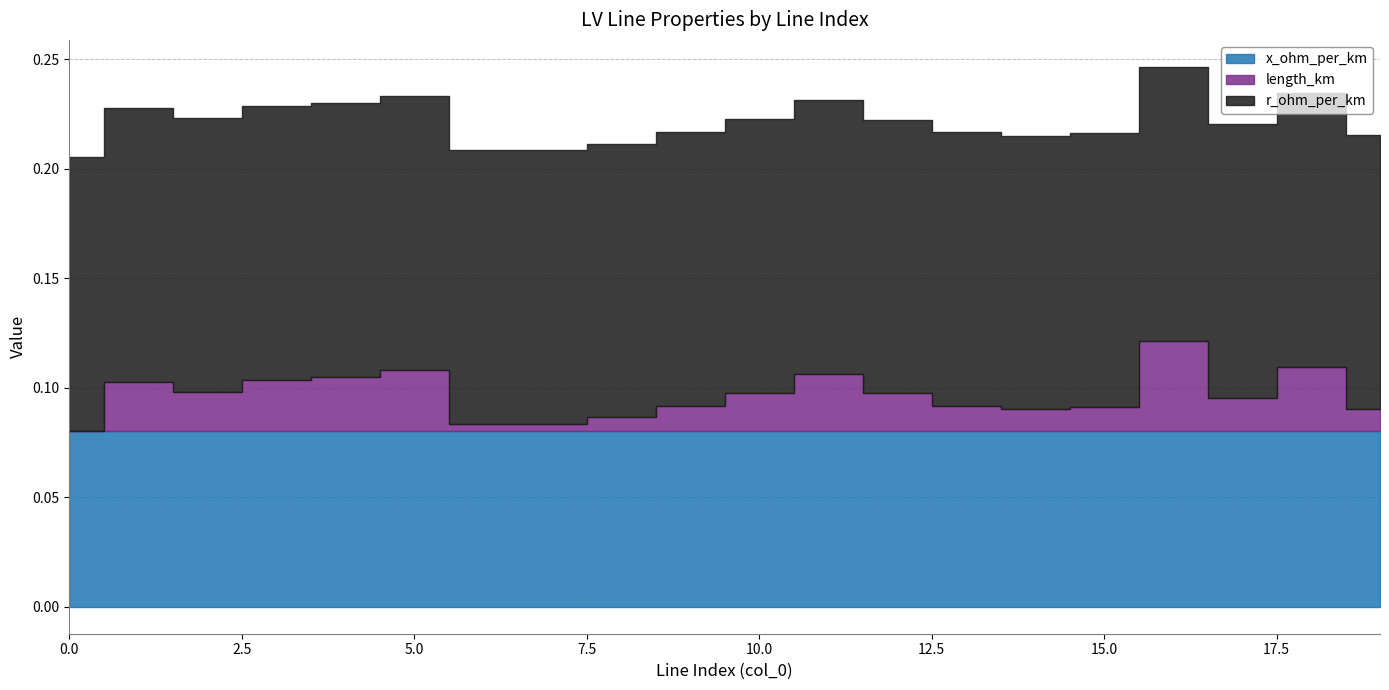

In length_km, how many points are lower than both neighbors (excluding endpoints)?

4